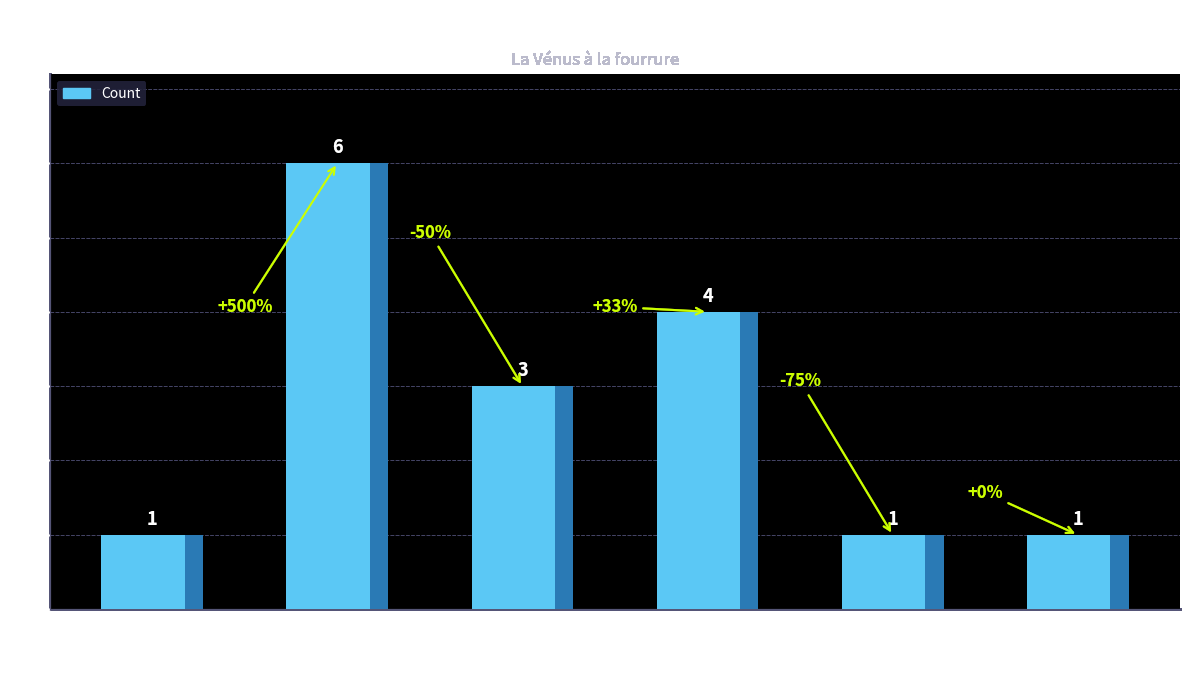

Is it true that the value at Analyse is 1?

False